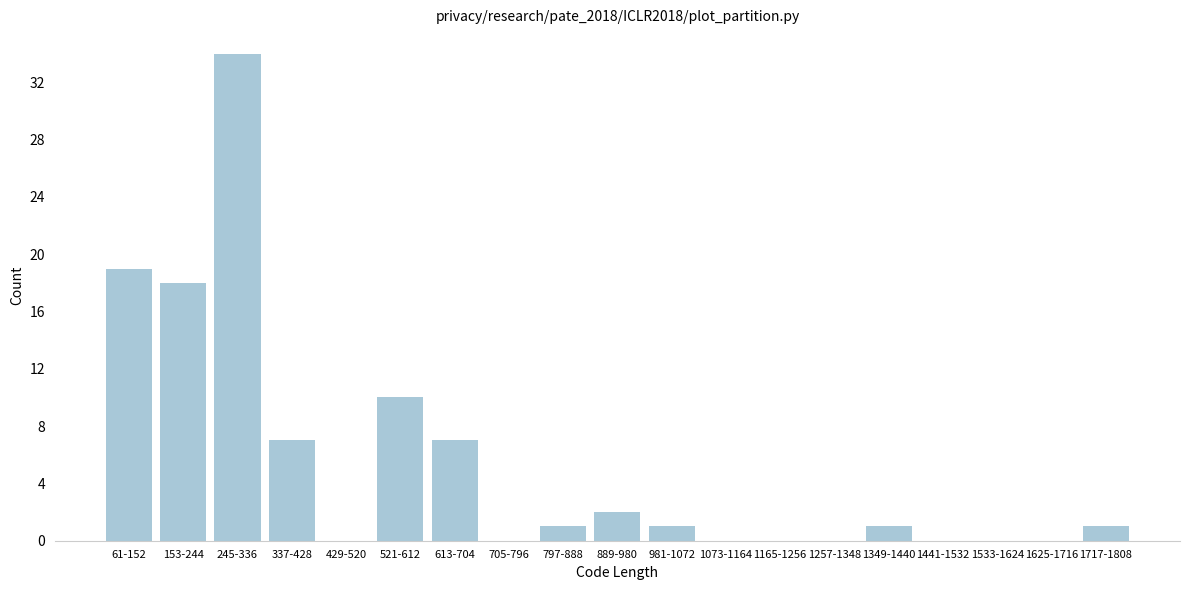

Reading left to right, transcribe all the data shown in this chart.

61-152=19	153-244=18	245-336=34	337-428=7	429-520=0	521-612=10	613-704=7	705-796=0	797-888=1	889-980=2	981-1072=1	1073-1164=0	1165-1256=0	1257-1348=0	1349-1440=1	1441-1532=0	1533-1624=0	1625-1716=0	1717-1808=1